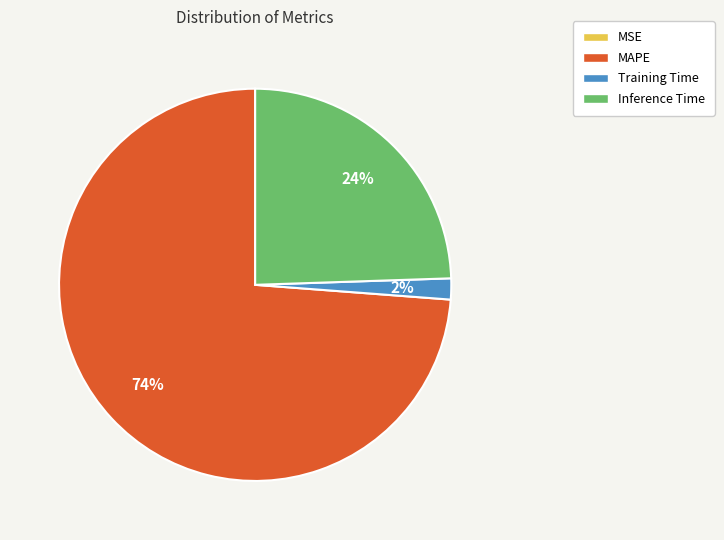

Is the sum of MAPE and Inference Time greater than half?

Yes